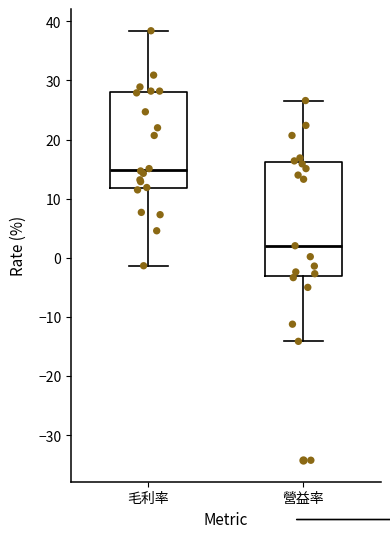

Which box is the tallest, from its lower edge to its upper edge?

營益率